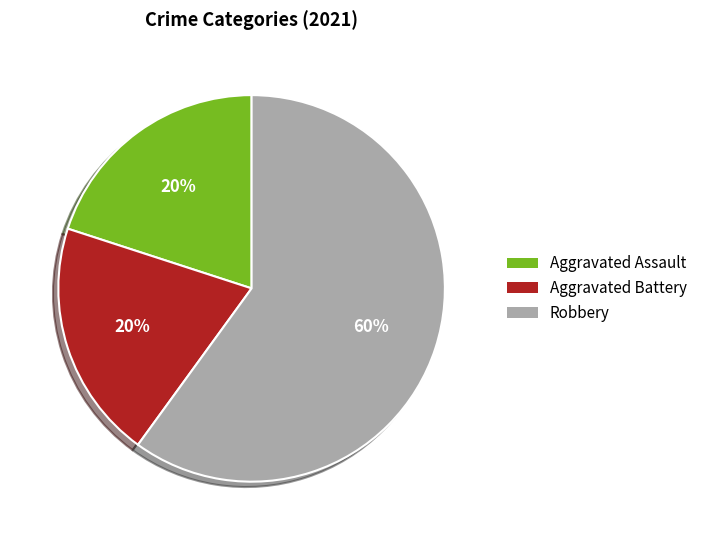

Is the sum of Robbery and Aggravated Battery greater than half?

Yes